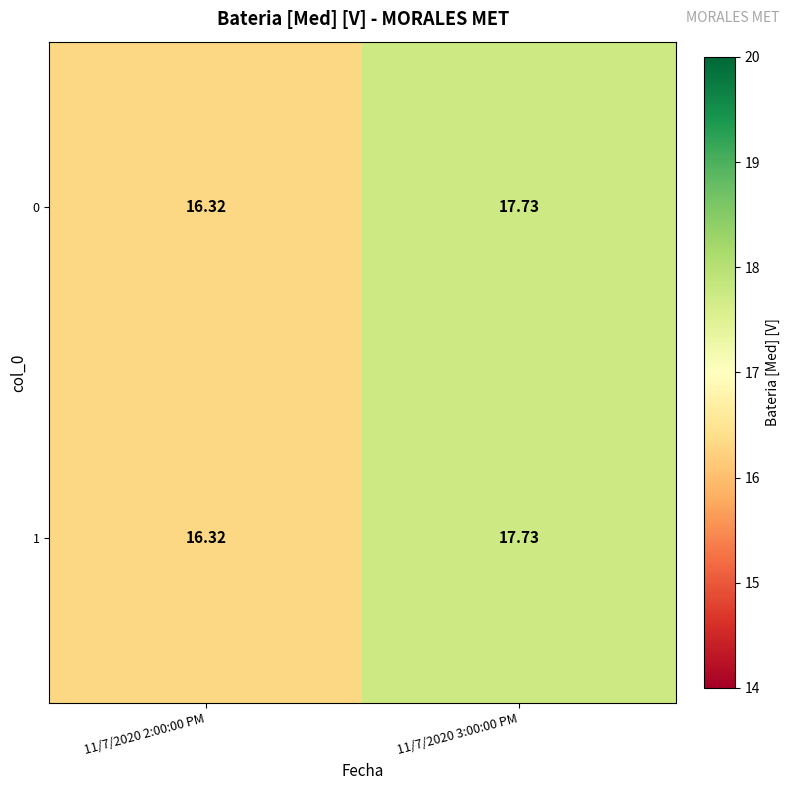

Is the value of 1 at 11/7/2020 2:00:00 PM greater than the value of 0 at 11/7/2020 3:00:00 PM?

No